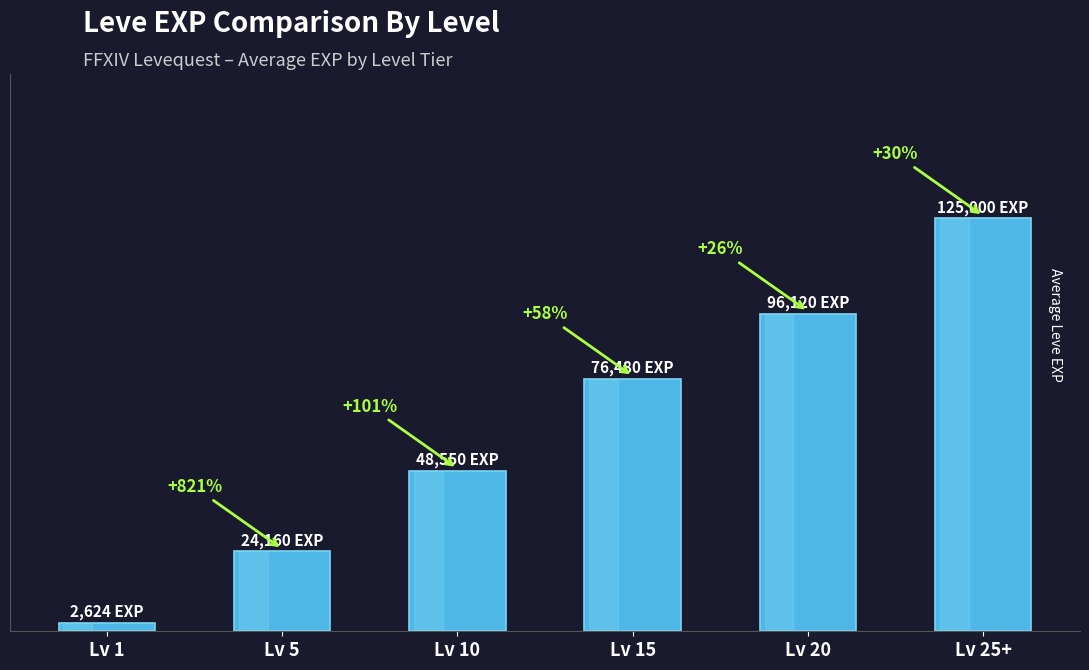

Are the bars horizontal?

No